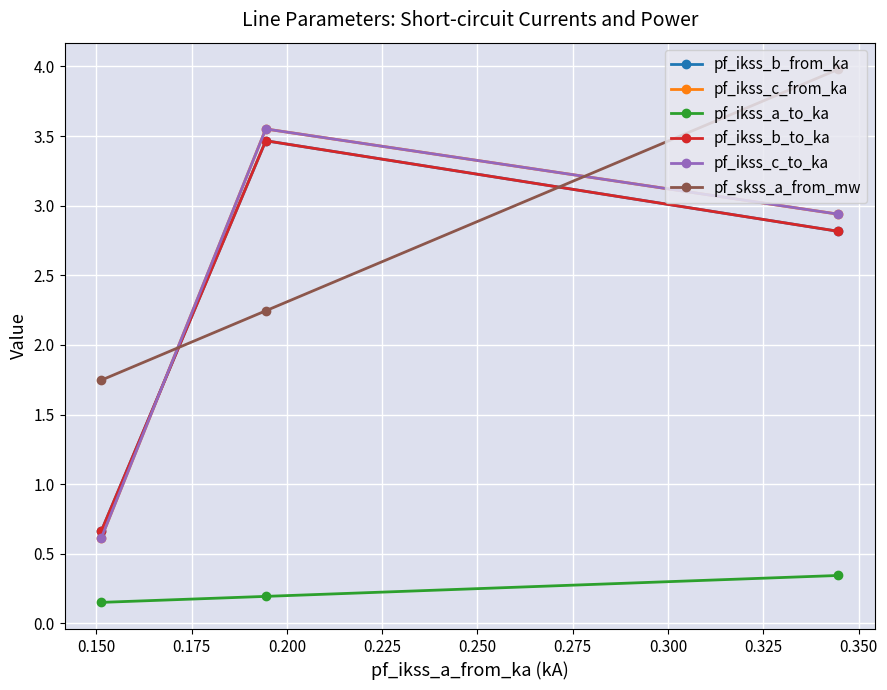

How many lines are shown in the chart?

6